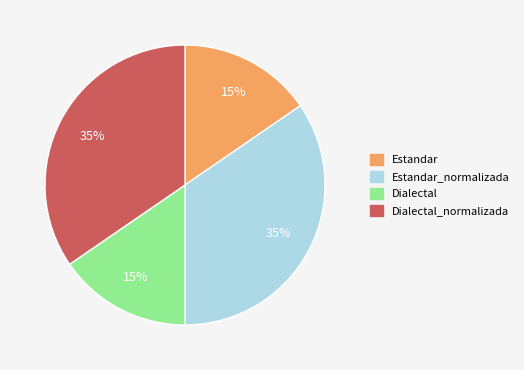

Do Estandar_normalizada and Dialectal_normalizada together represent more than half of the pie?

Yes